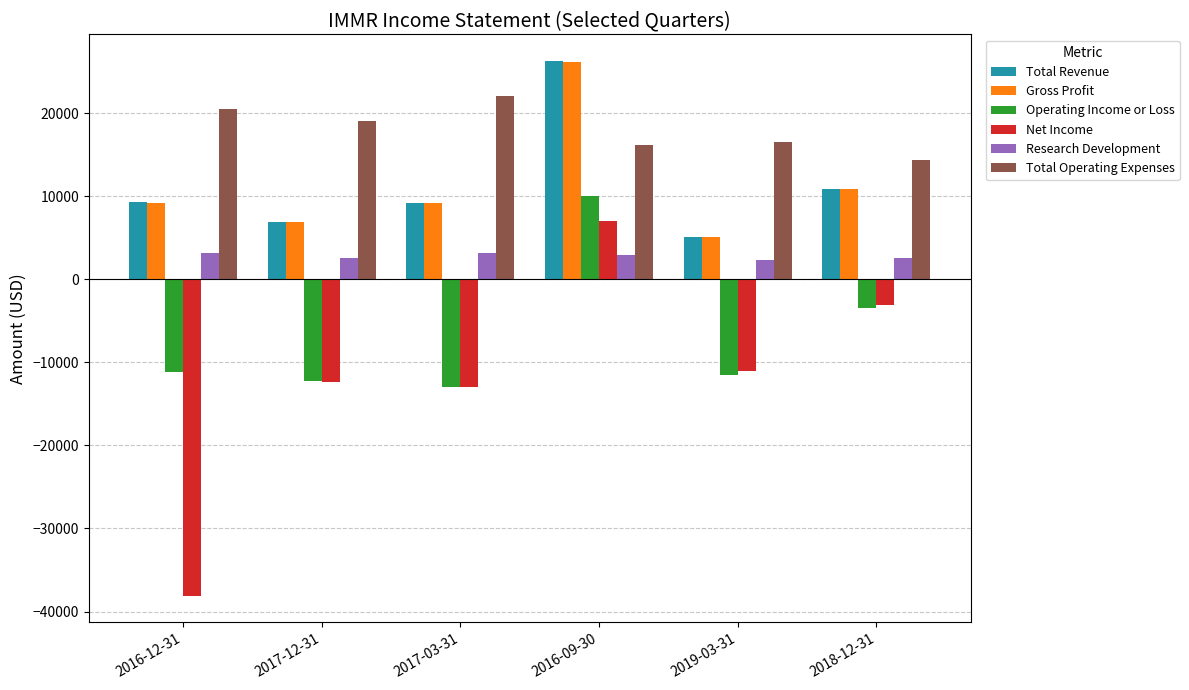

Does the chart contain stacked bars?

No